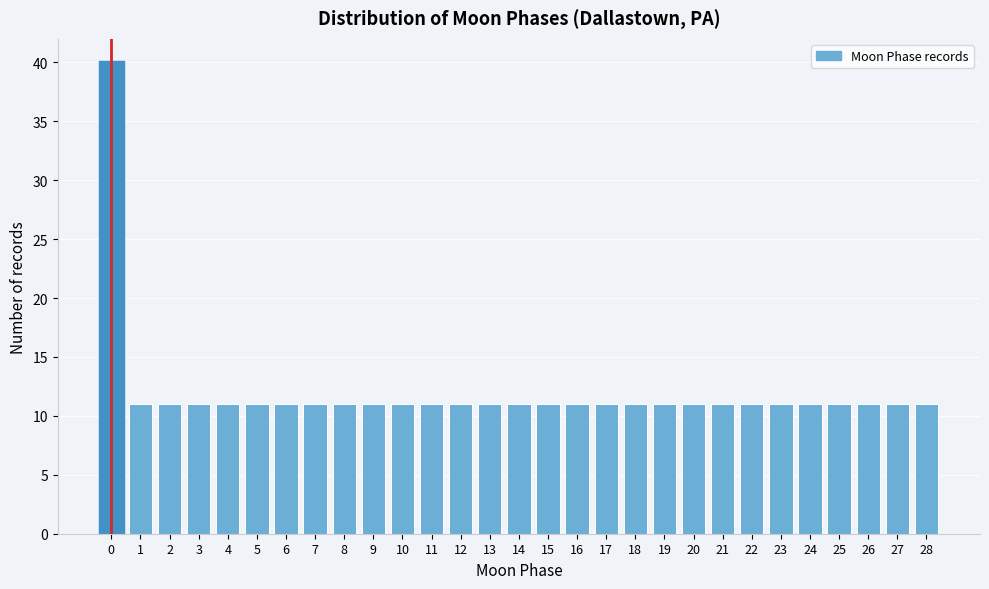

Reading right to left, what are all the values shown in this chart?

28=11	27=11	26=11	25=11	24=11	23=11	22=11	21=11	20=11	19=11	18=11	17=11	16=11	15=11	14=11	13=11	12=11	11=11	10=11	9=11	8=11	7=11	6=11	5=11	4=11	3=11	2=11	1=11	0=40